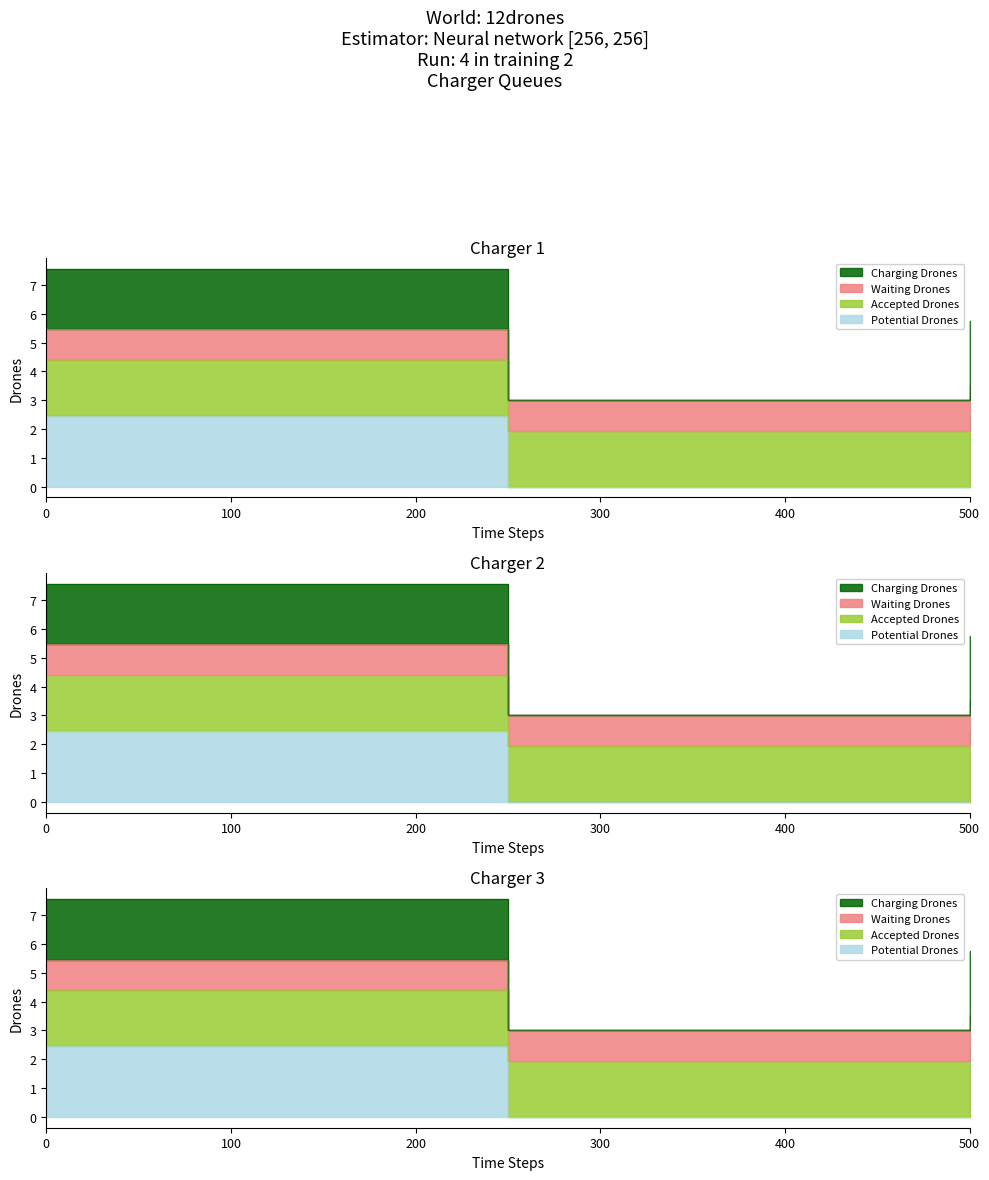

Does the chart have visible grid lines?

No